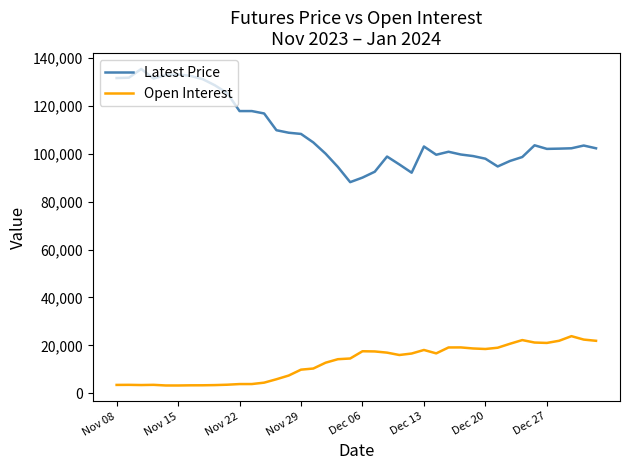

Which series has the largest range (max minus min)?

Latest Price